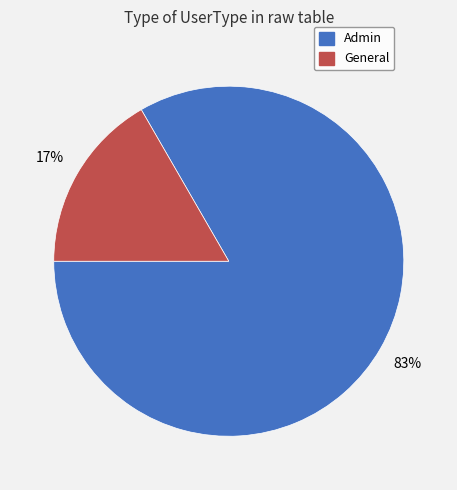

Rank the categories by value from highest to lowest.

Admin, General